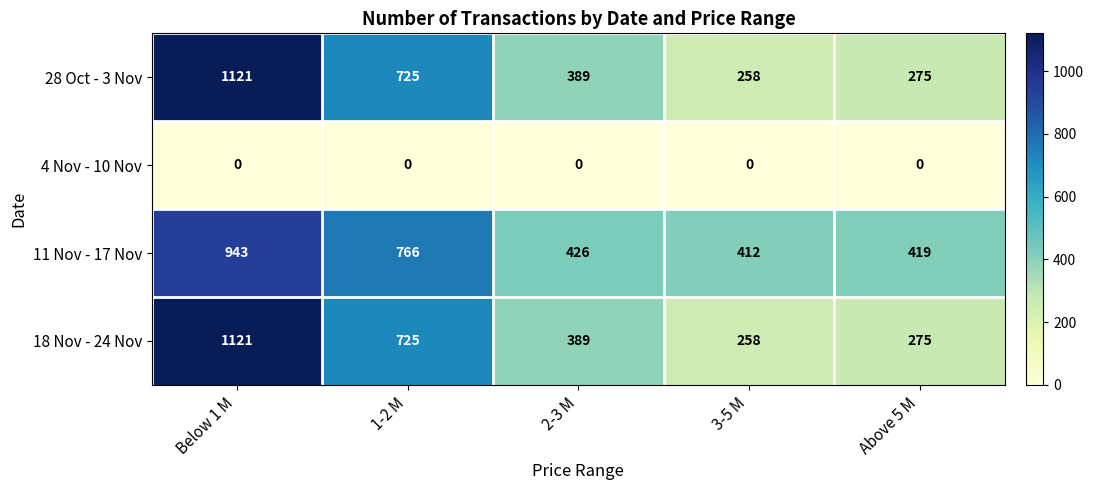

What is the difference between the highest and lowest values at 1-2 M?

766